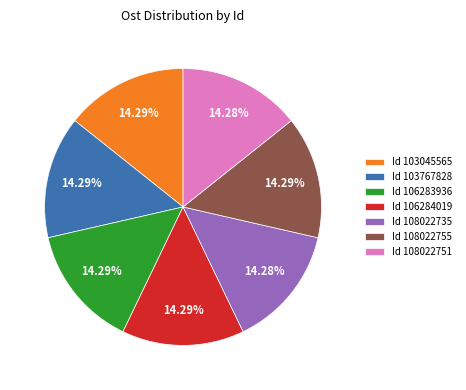

Does any single category account for the majority?

No